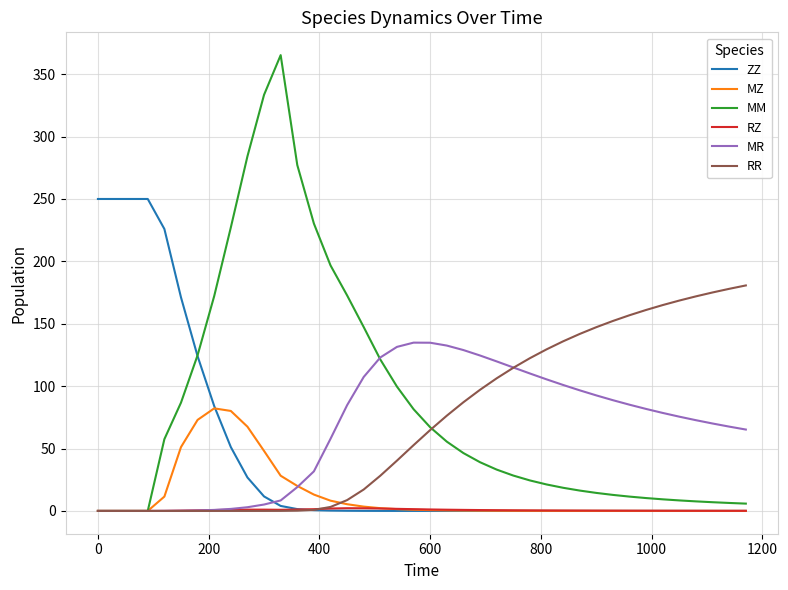

What is the sum of all MZ values?

499.0